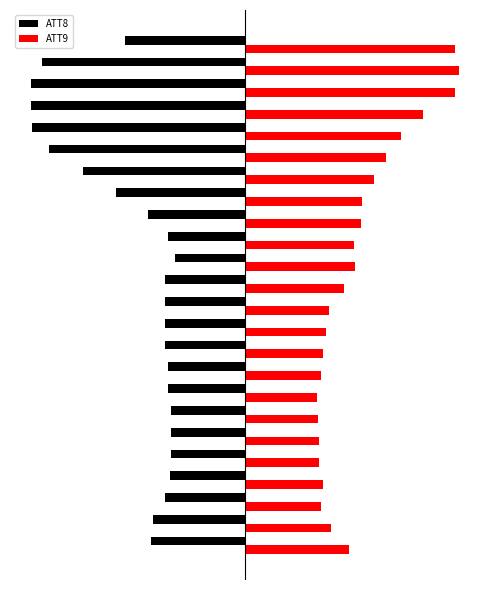

What is the value of the ATT9 bar at the 2nd from the left?

0.4